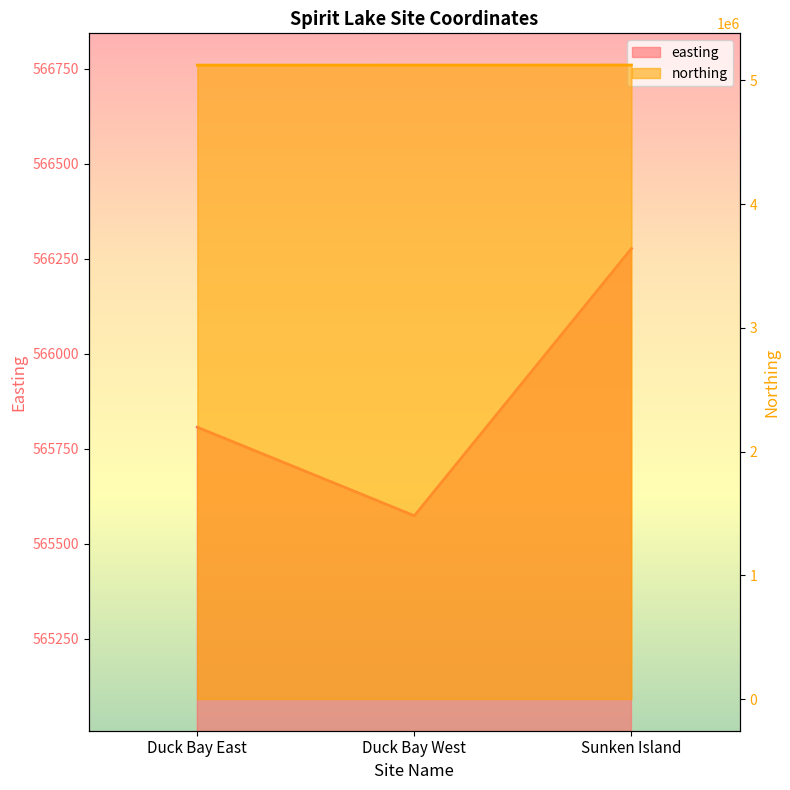

Reading left to right, transcribe all the data shown in this chart.

easting: Duck Bay East=565807	Duck Bay West=565574	Sunken Island=566277
northing: Duck Bay East=5122257	Duck Bay West=5122676	Sunken Island=5123097